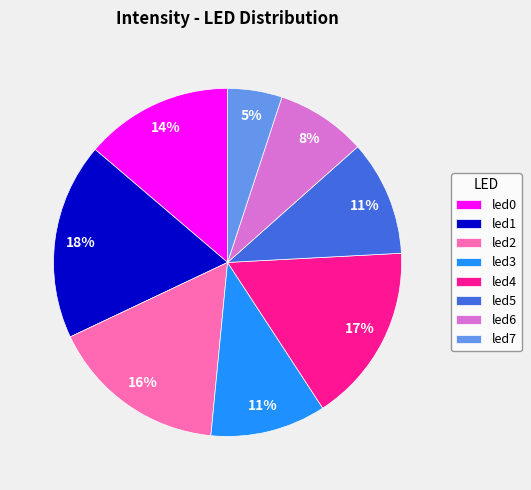

The led3 slice represents 11% of the pie. True or false?

True